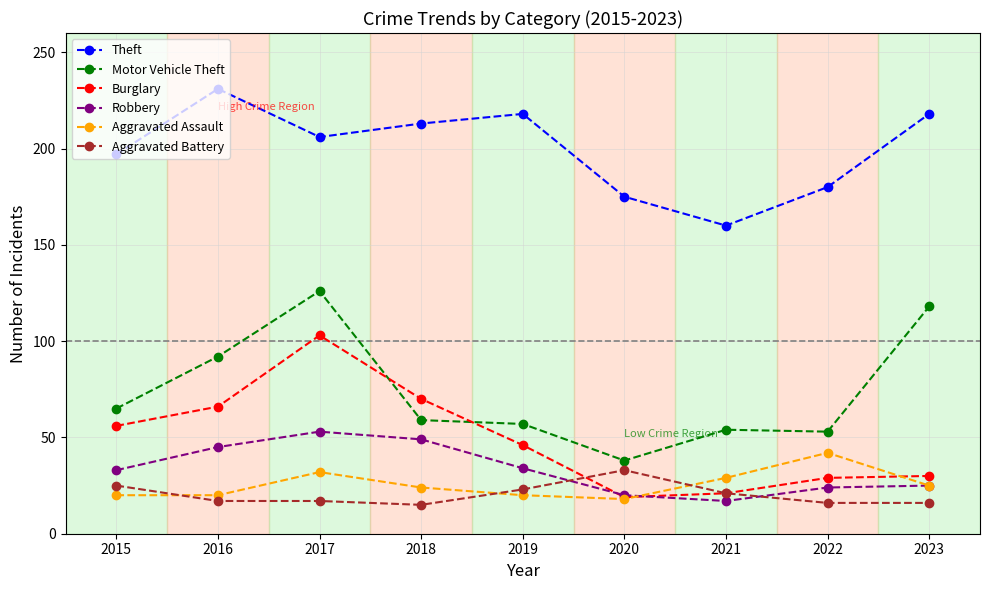

Which category has the highest value in the Aggravated Battery series?

2020